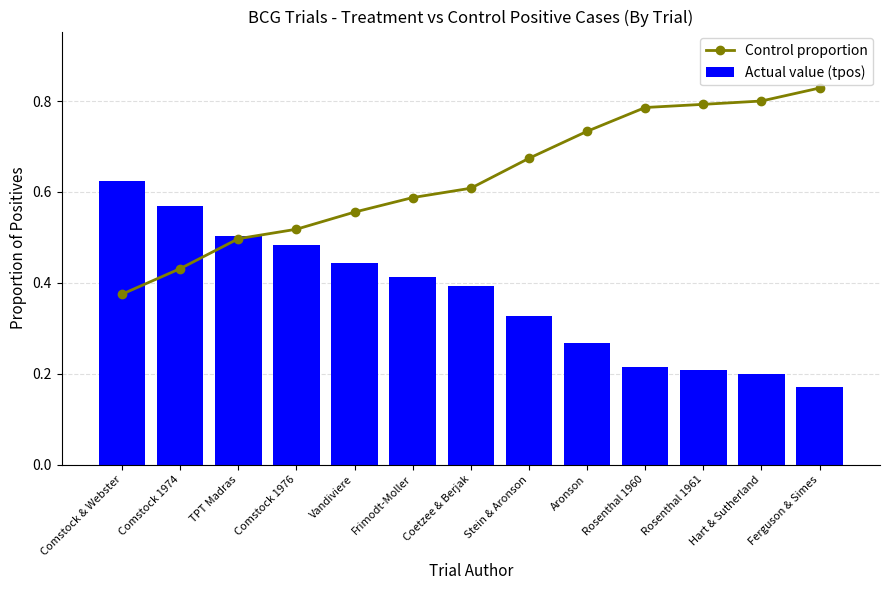

The value of Actual value (tpos) at Comstock 1976 is 0.5. True or false?

True